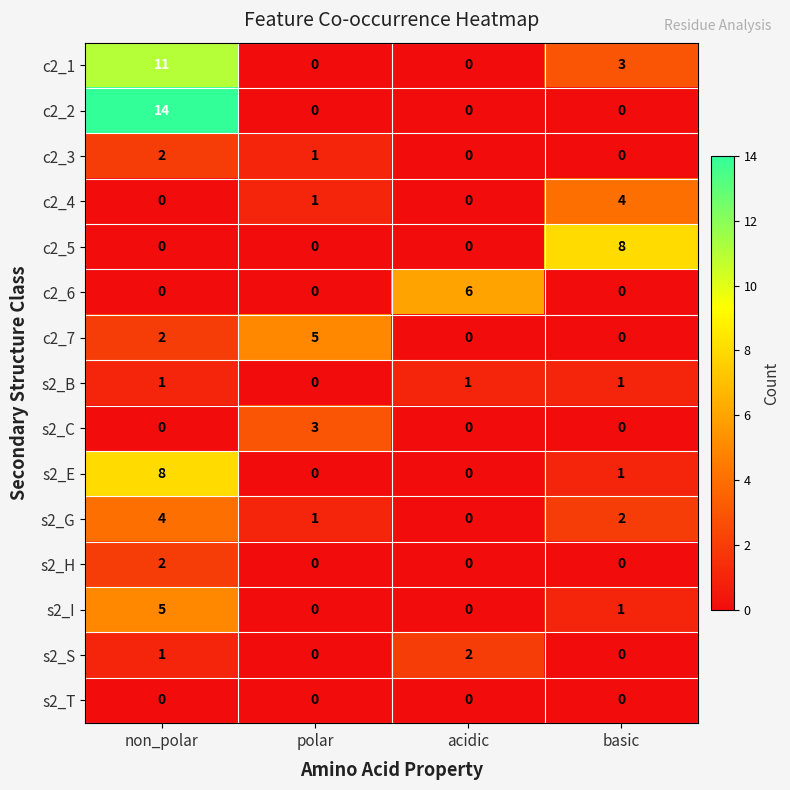

What is the difference between the highest and lowest values at acidic?

6